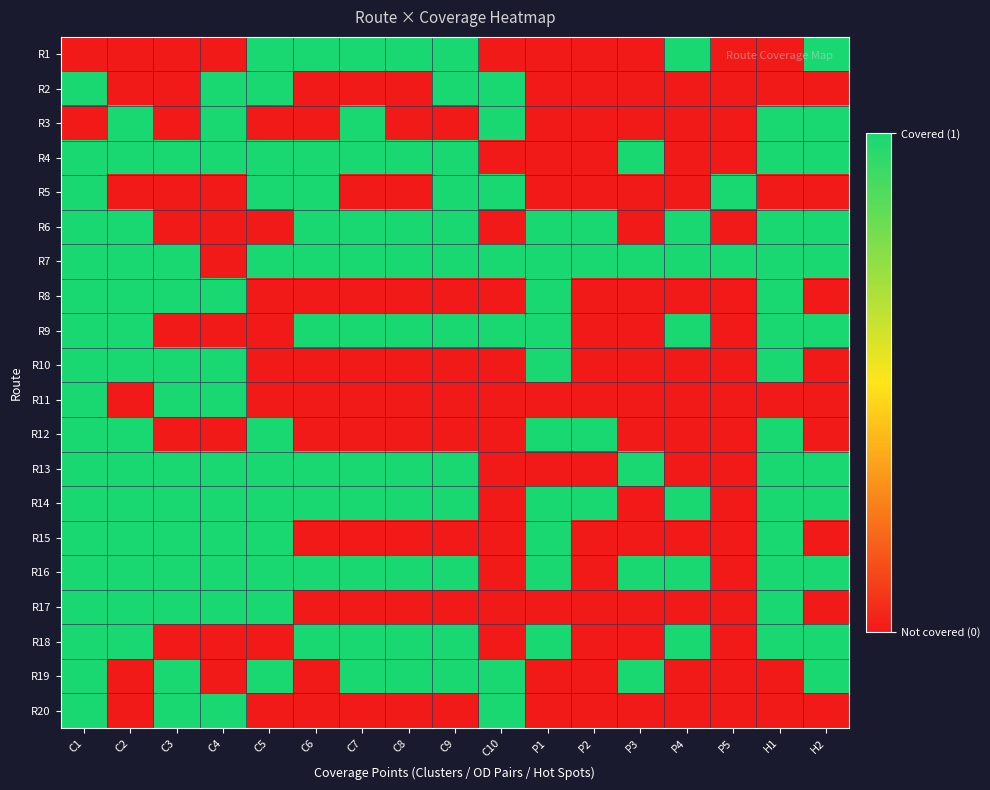

At which category is the sum across all series the highest?

C1